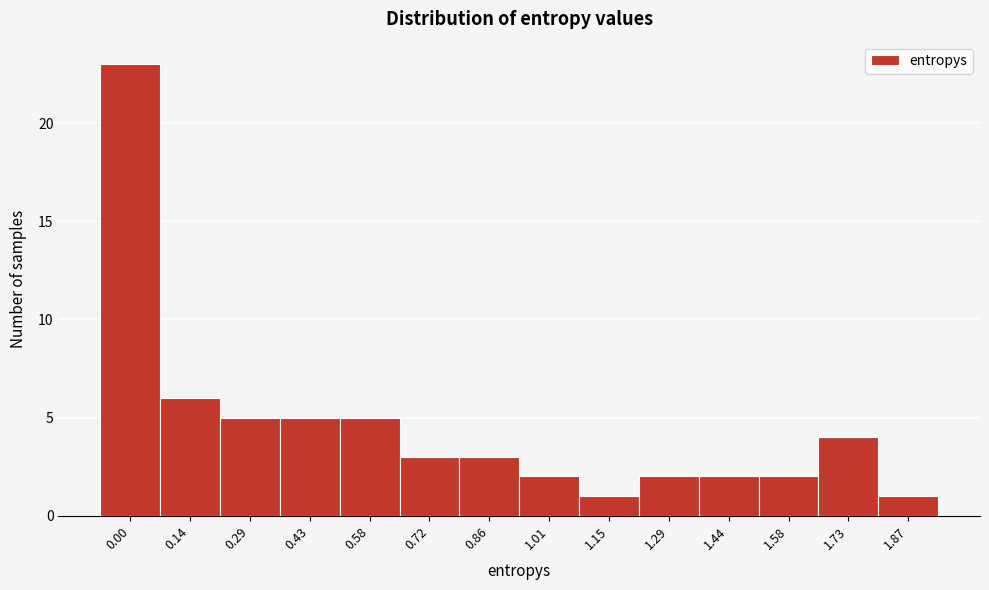

Reading left to right, list all the values displayed in this chart.

0.00=23	0.14=6	0.29=5	0.43=5	0.58=5	0.72=3	0.86=3	1.01=2	1.15=1	1.29=2	1.44=2	1.58=2	1.73=4	1.87=1